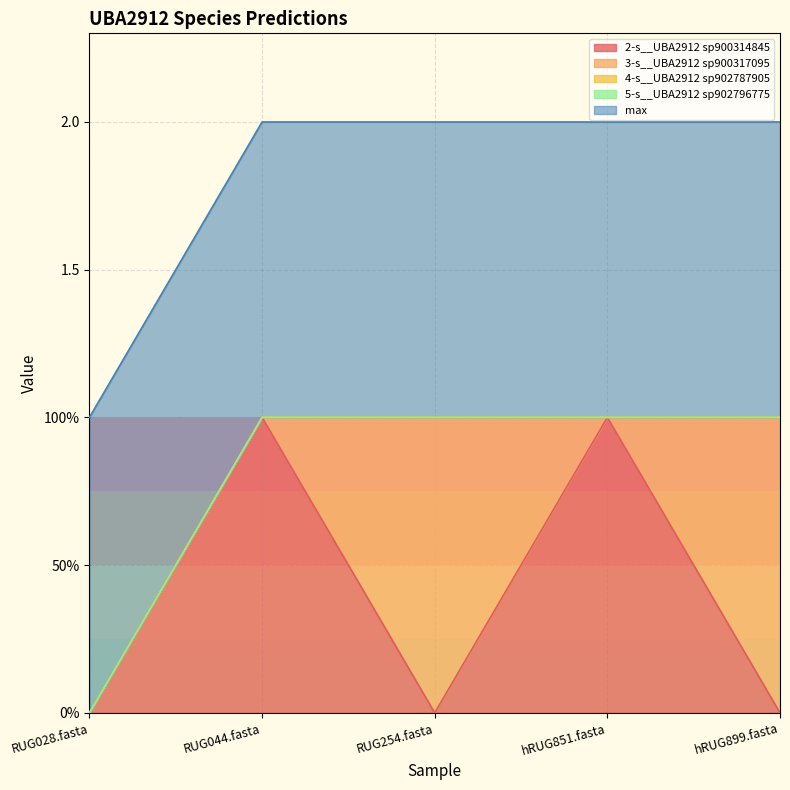

What is the difference between the maximum and minimum values in the 2-s__UBA2912 sp900314845 series?

1